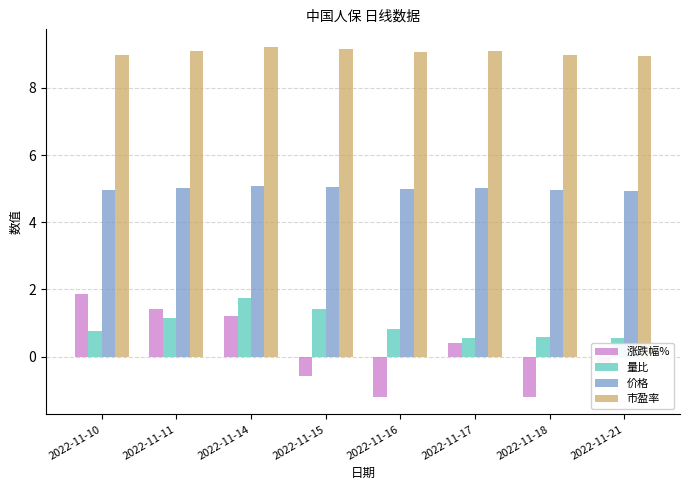

What is the maximum value for 涨跌幅%?

1.9